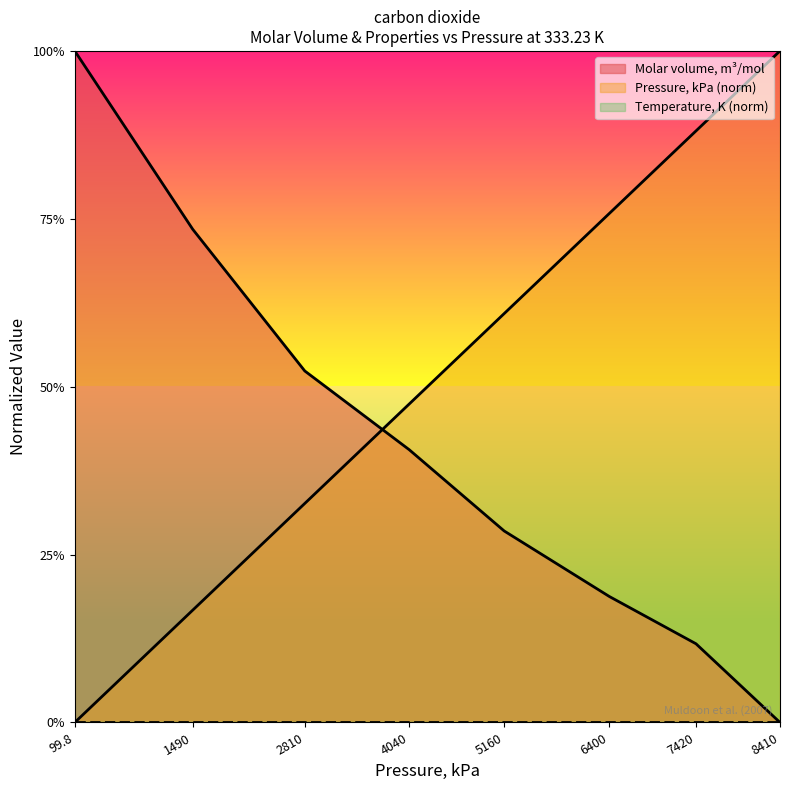

Between which two adjacent categories do Pressure, kPa and Molar volume, m3/mol first intersect?

2810 and 4040